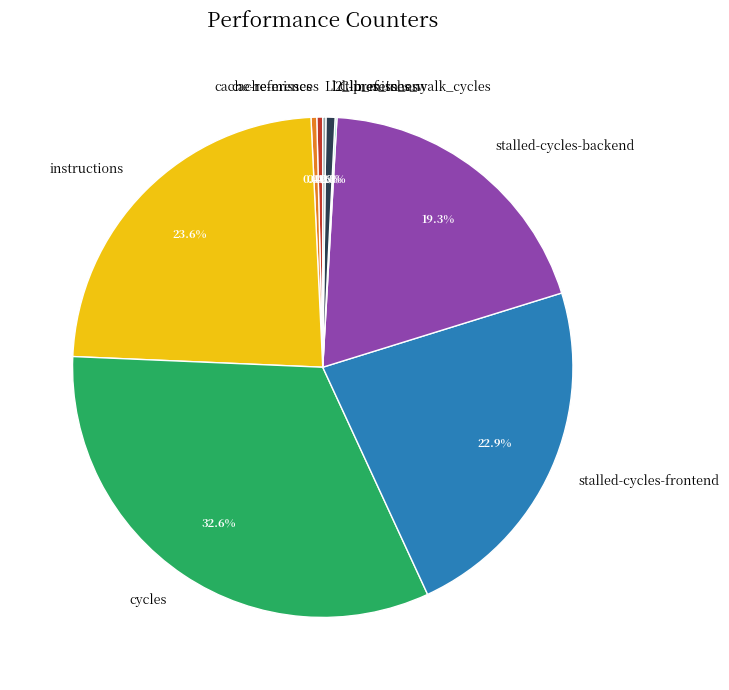

Is there a majority slice in this chart?

No